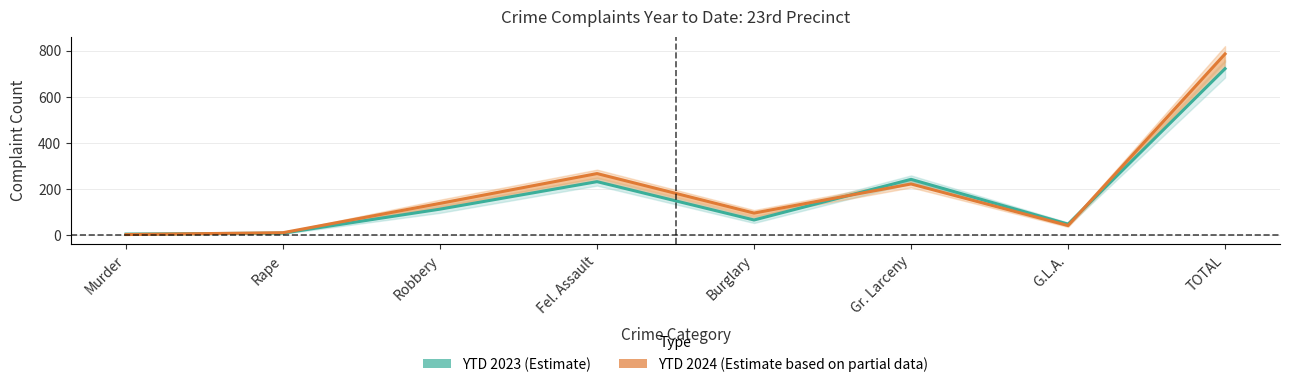

What is the lowest value of the YTD 2023 series?

6